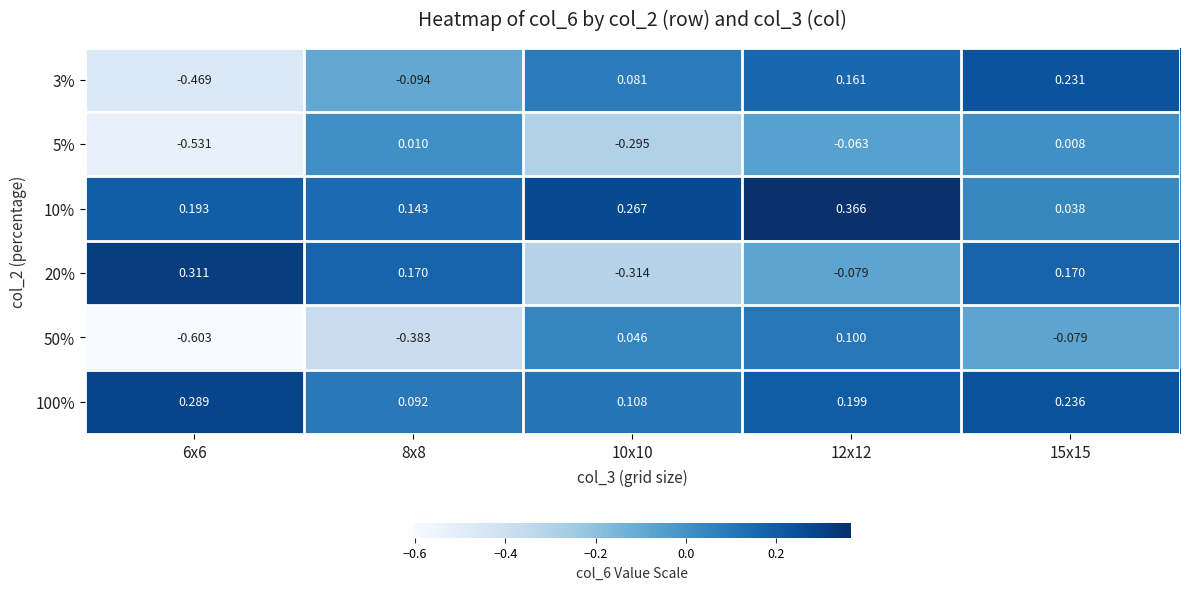

Is the value of 50% at 15x15 greater than the value of 10% at 12x12?

No